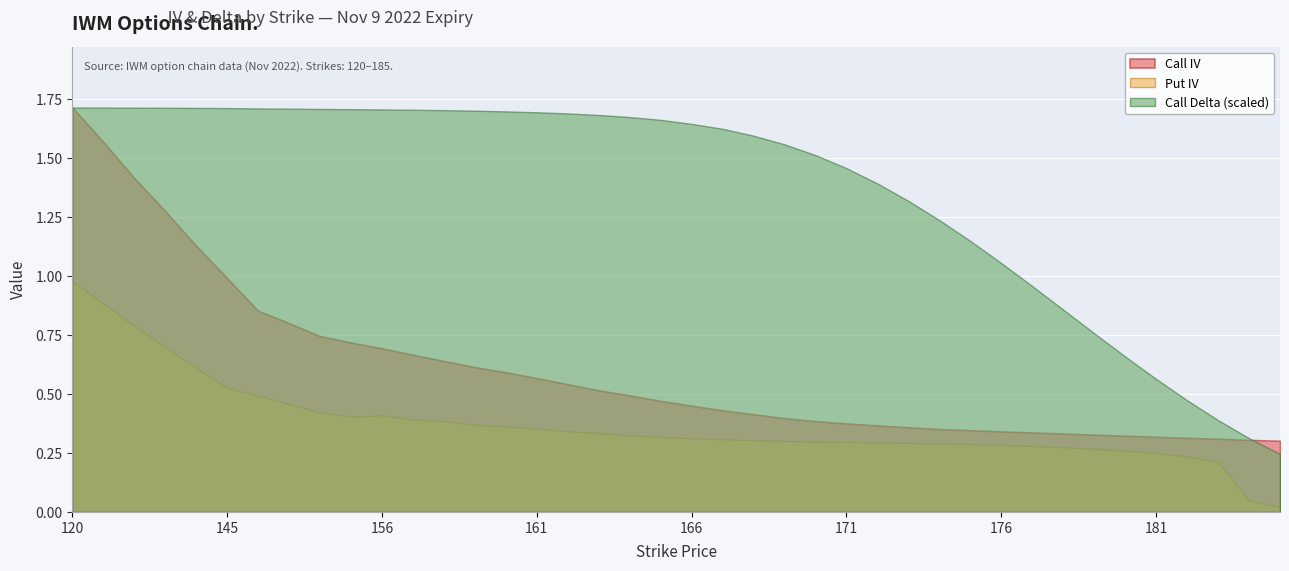

At which label is Call Delta closest to 0?

185